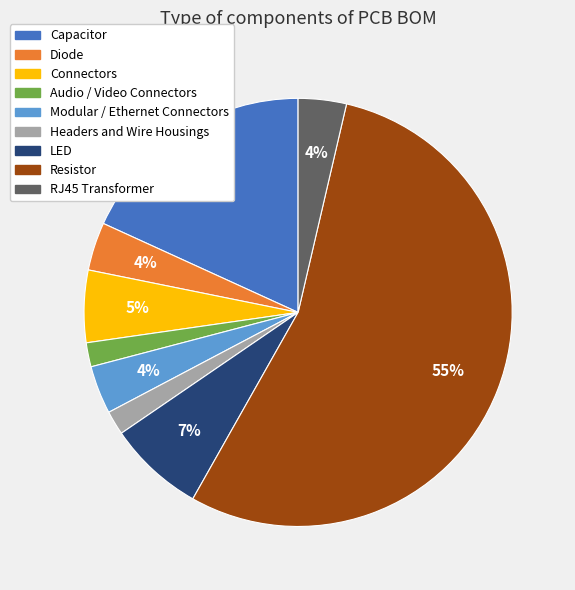

Is the sum of RJ45 Transformer and Diode greater than half?

No